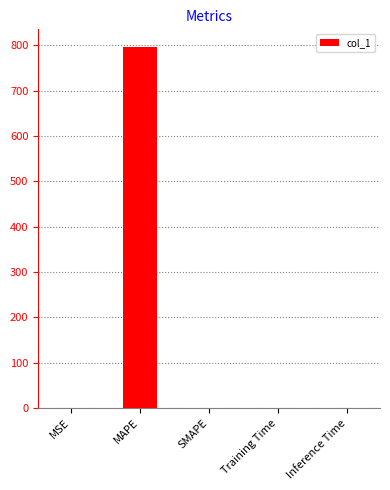

Read the value at MAPE.

795.5